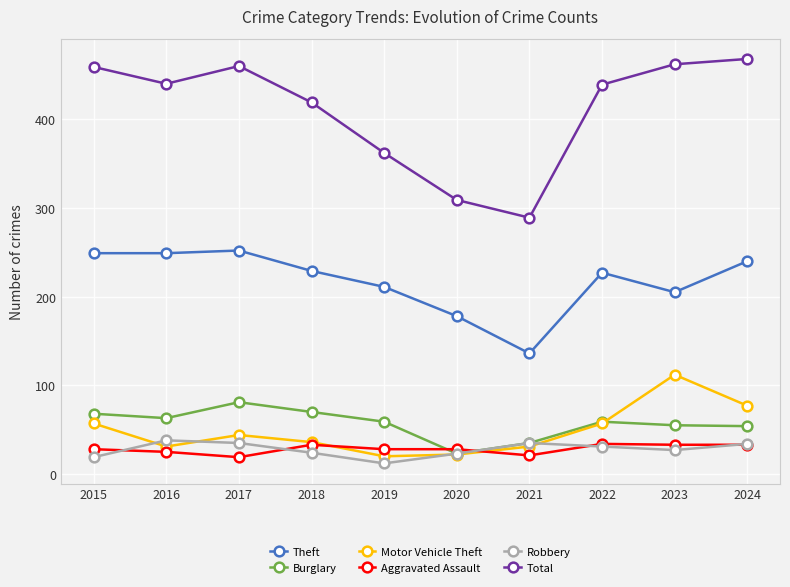

What is the value of the Burglary point at the 3rd from the left?

81